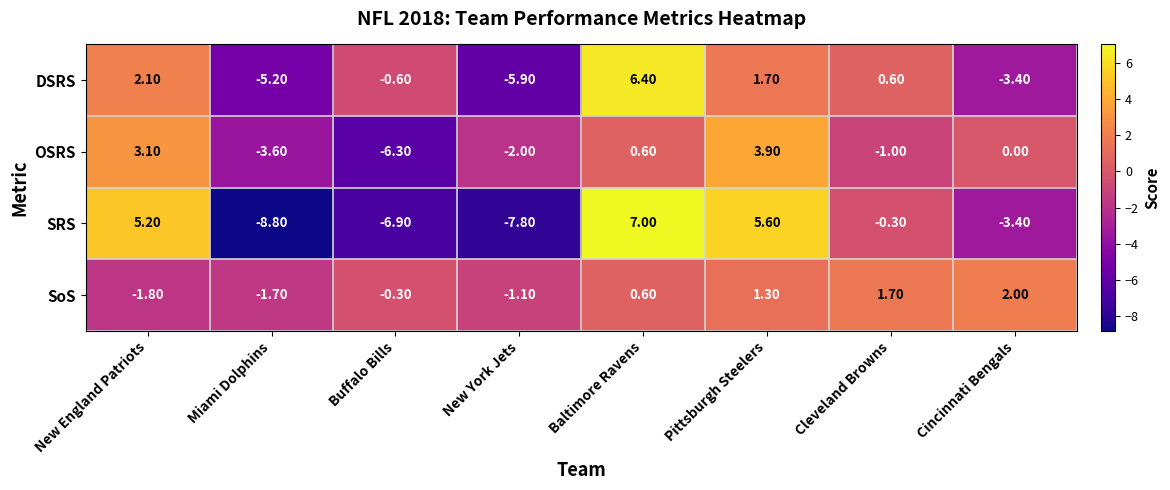

At which category is the sum across all series the highest?

Baltimore Ravens